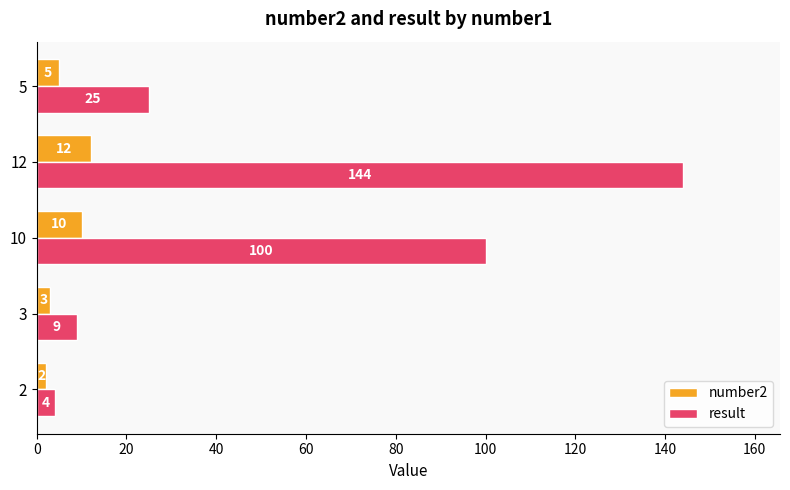

Which series has the widest spread of values?

result